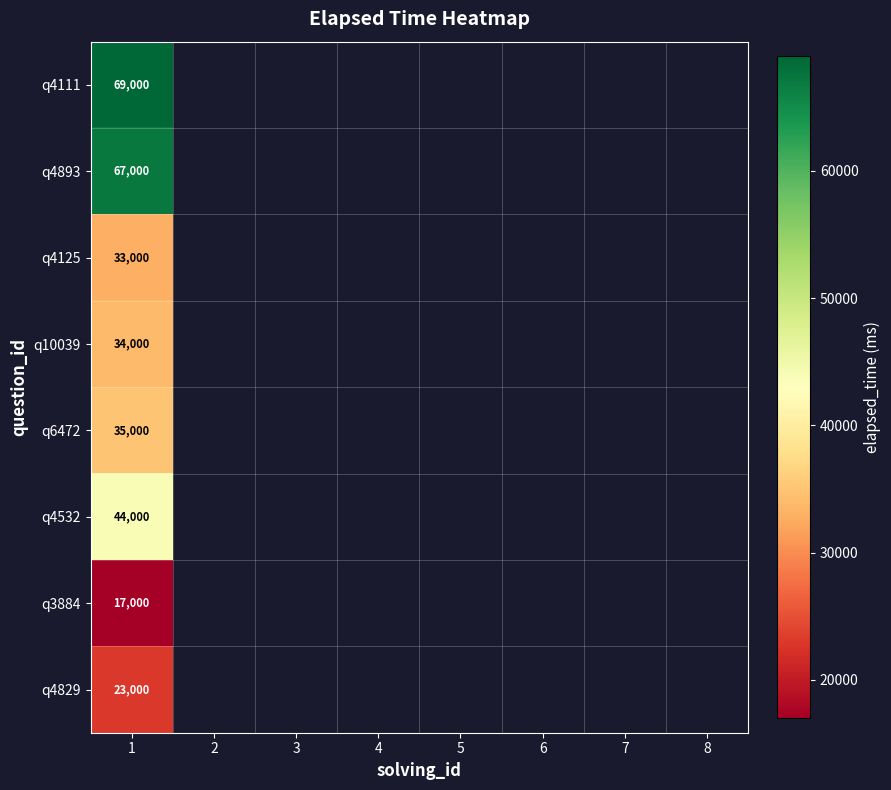

What is the total value across all series at 1?

322000